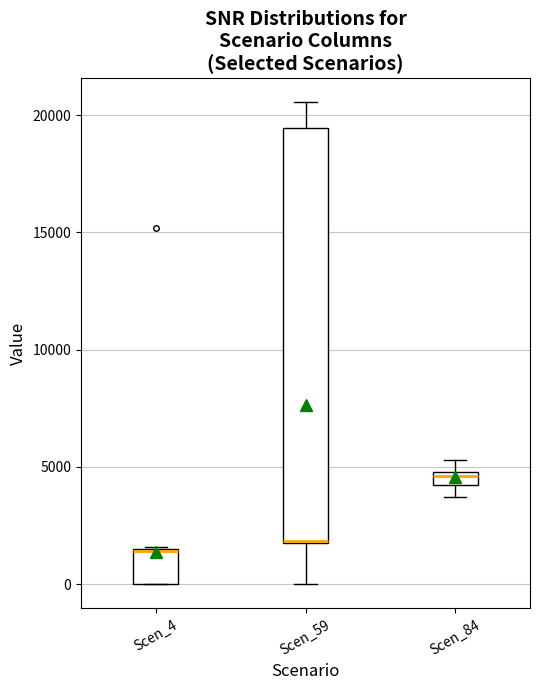

Where is the lower edge of the box for Scen_4 on the y-axis? The values are not printed on the chart, so give them approximately, as read against the axis.

0